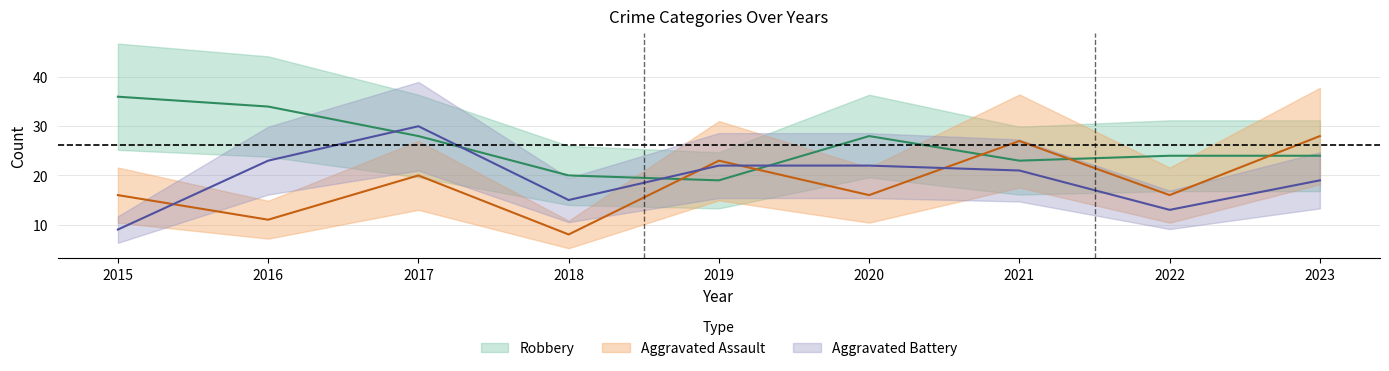

Reading left to right, extract all data points from this chart.

Aggravated Assault: 16	11	20	8	23	16	27	16	28
Aggravated Battery: 9	23	30	15	22	22	21	13	19
Robbery: 36	34	28	20	19	28	23	24	24